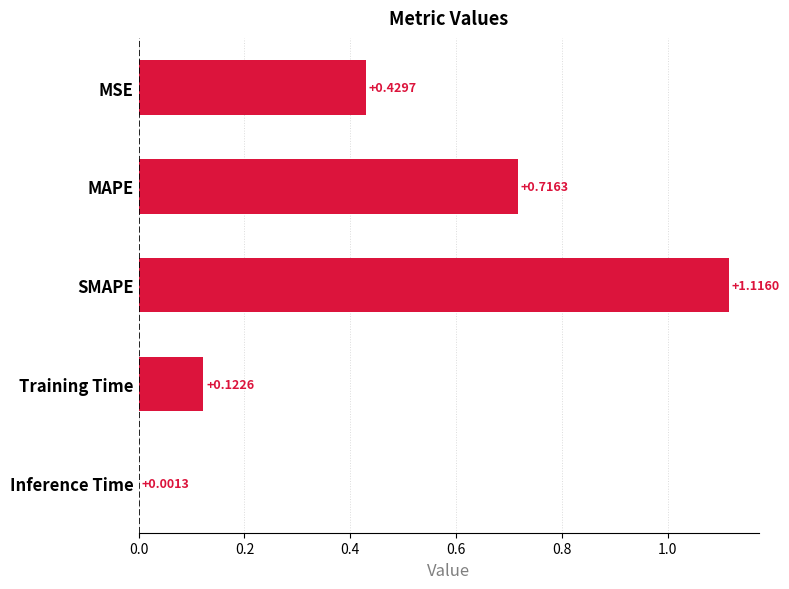

What is the sum of all values?

2.4